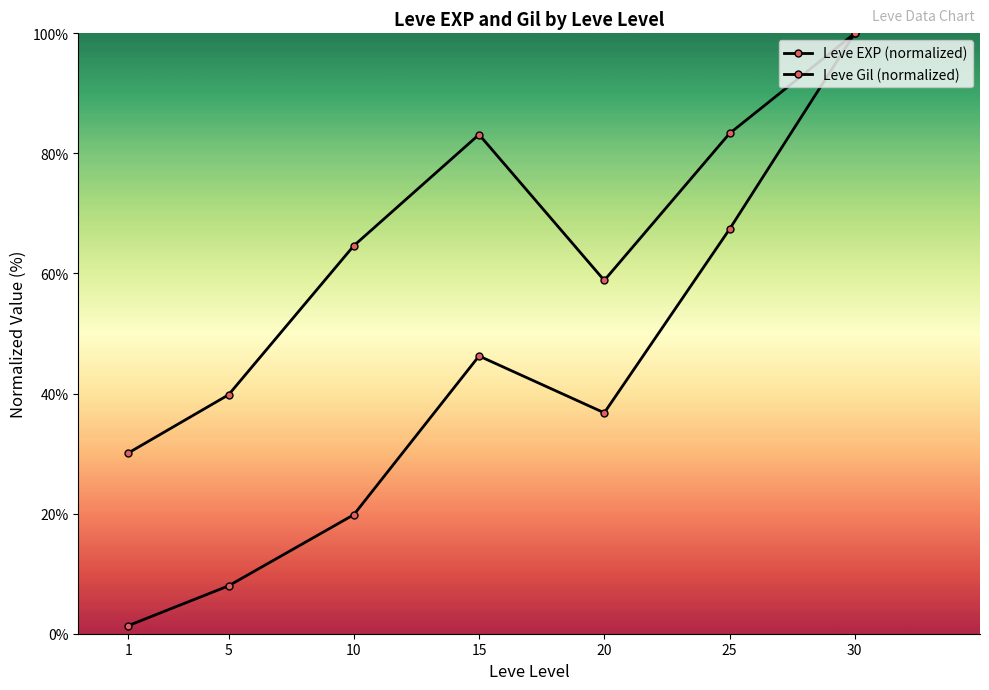

What is the sum of the Leve EXP (normalized) values at 5 and 20?

44.8